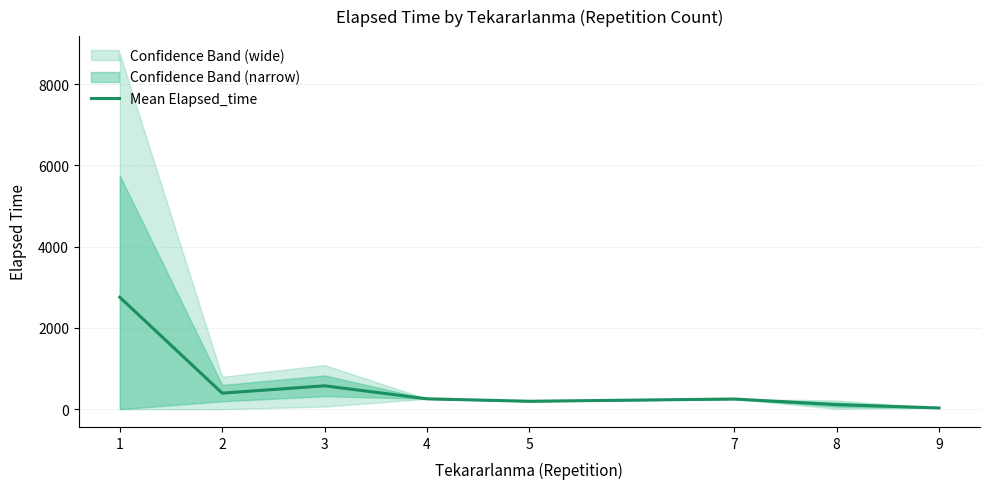

True or false: there are more than 0 points higher than both neighbors.

True